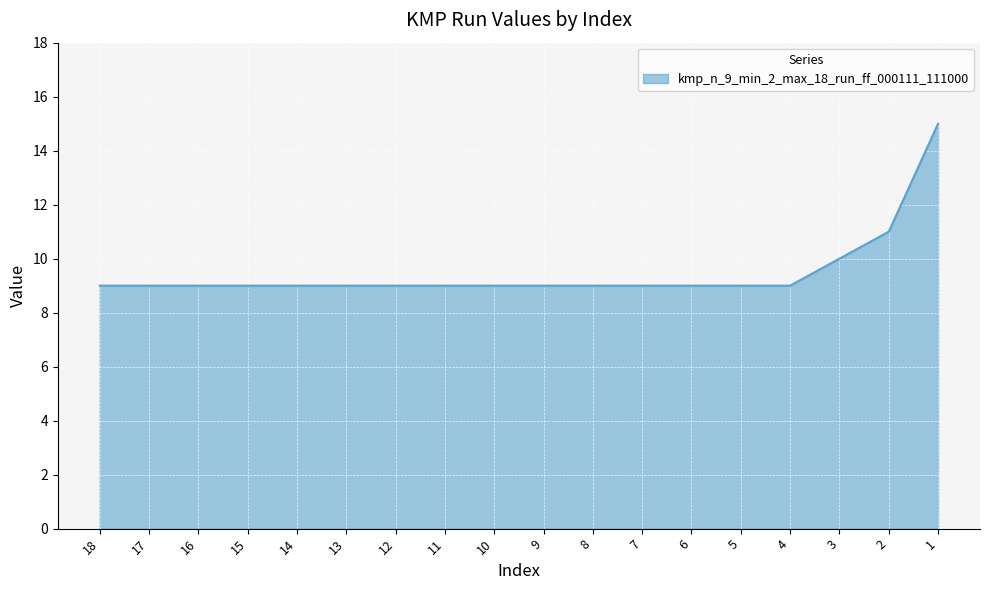

True or false: the data shows 11 at 2.

True